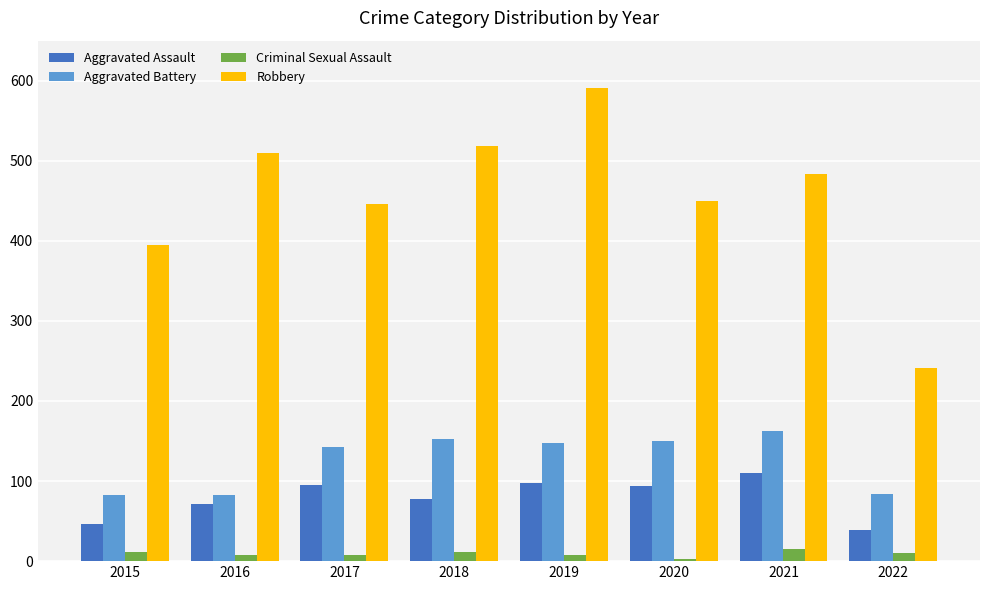

Is the value of Criminal Sexual Assault at 2022 greater than the value of Robbery at 2017?

No